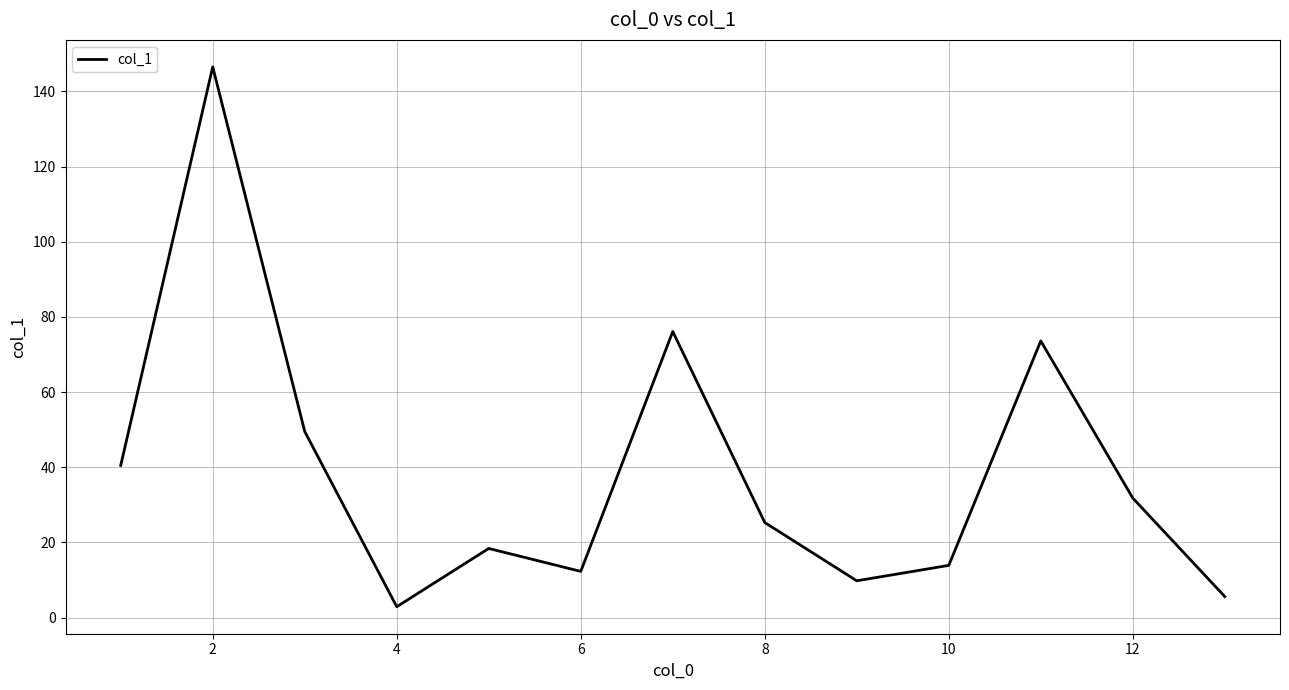

True or false: there are more than 2 points higher than both neighbors.

True